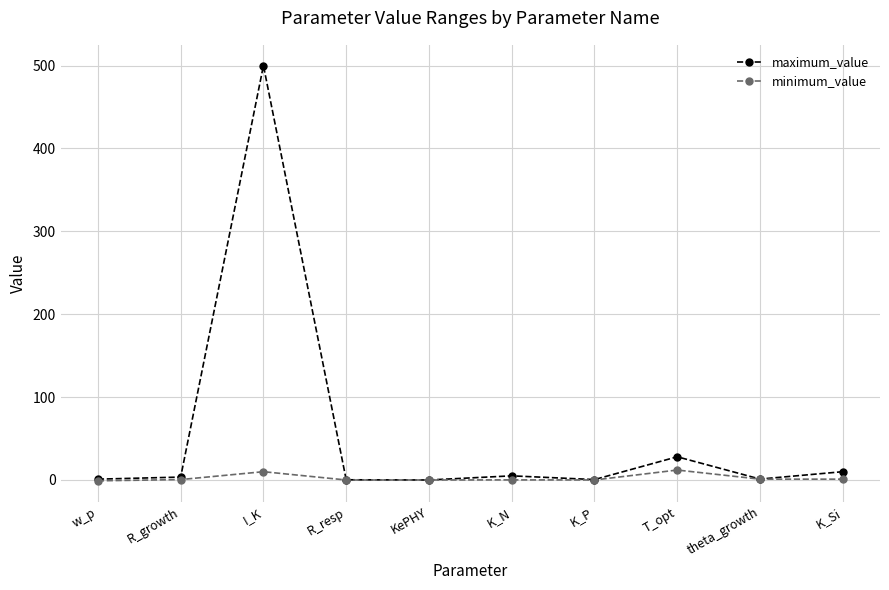

Where is the first local maximum for maximum_value?

I_K